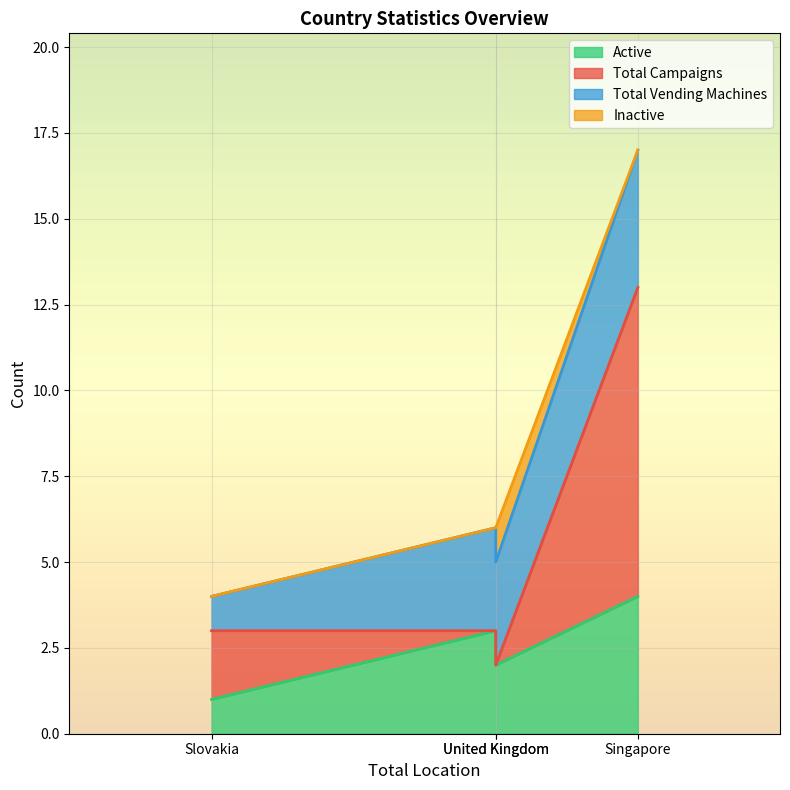

True or false: Total Campaigns and Inactive cross at least once.

True